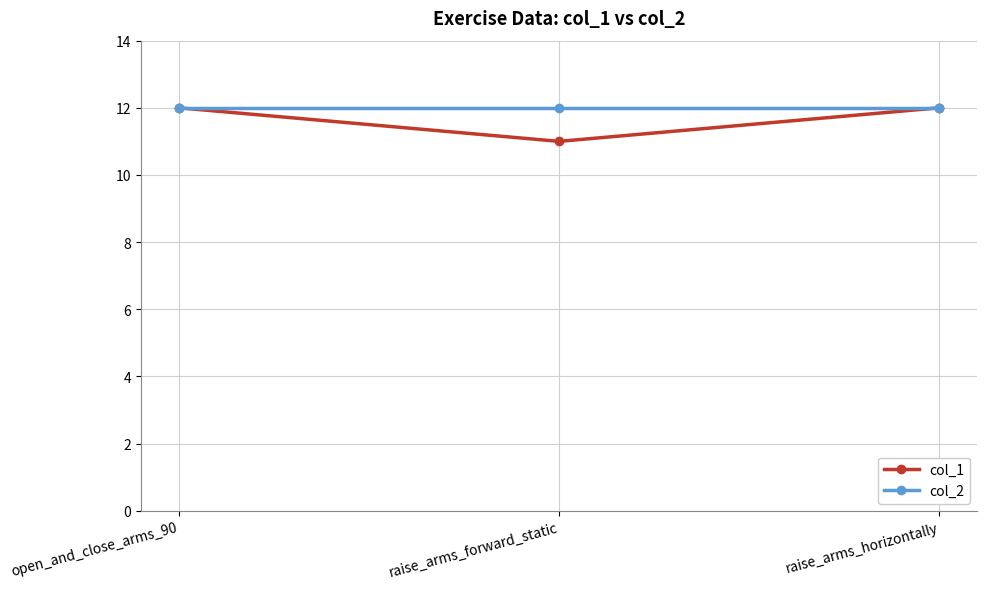

What value does the col_1 series have at raise_arms_horizontally?

12